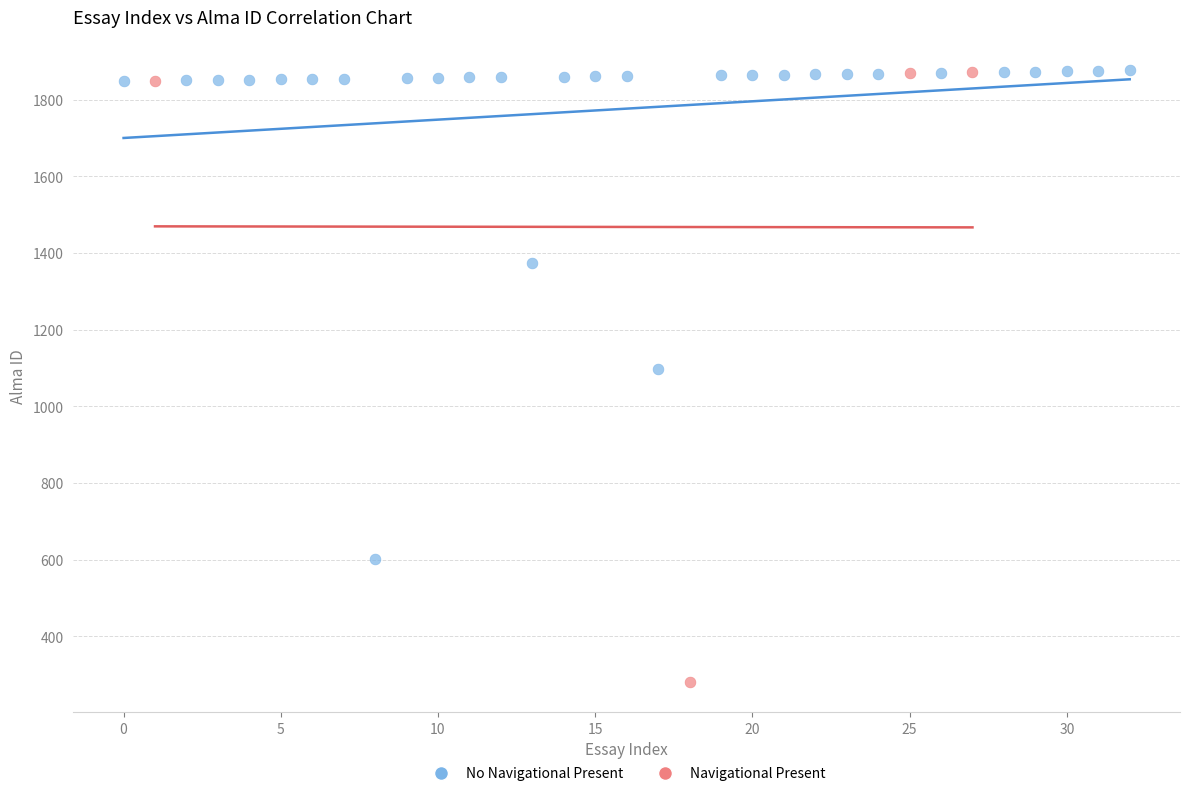

Which series has the largest Y range (max minus min)?

Navigational Present